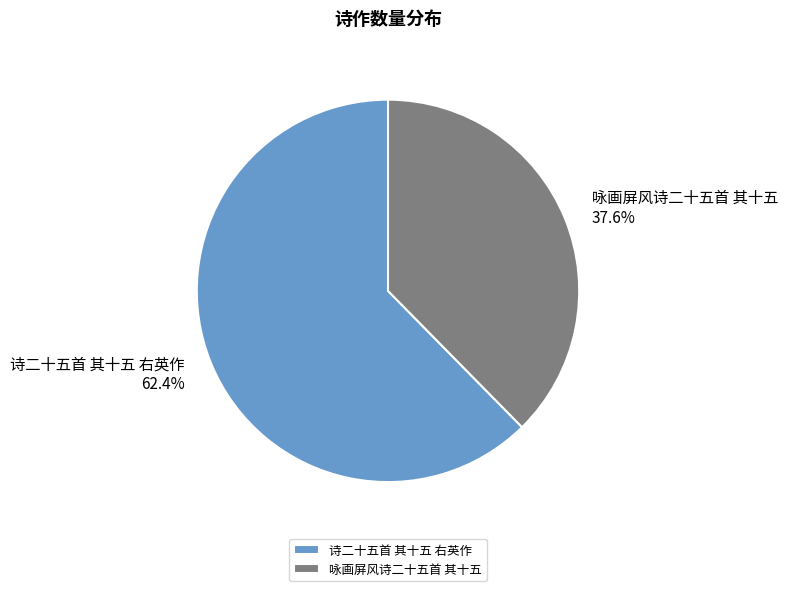

What is the smallest slice in the pie chart?

咏画屏风诗二十五首 其十五